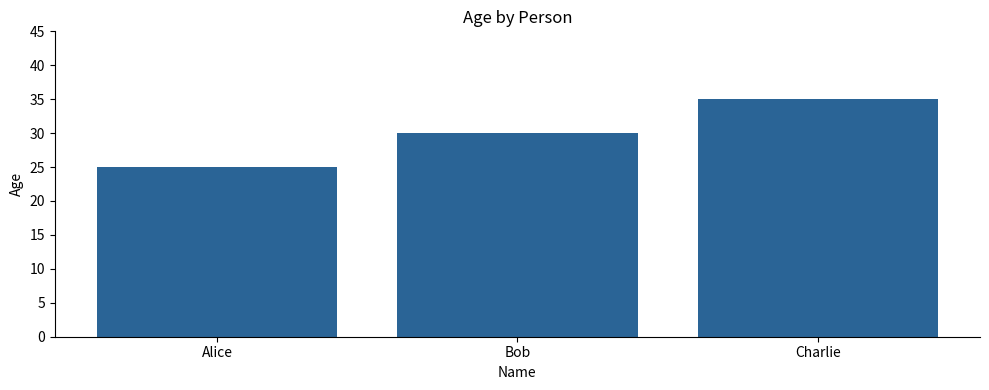

What is the sum of the values at Alice and Bob?

55